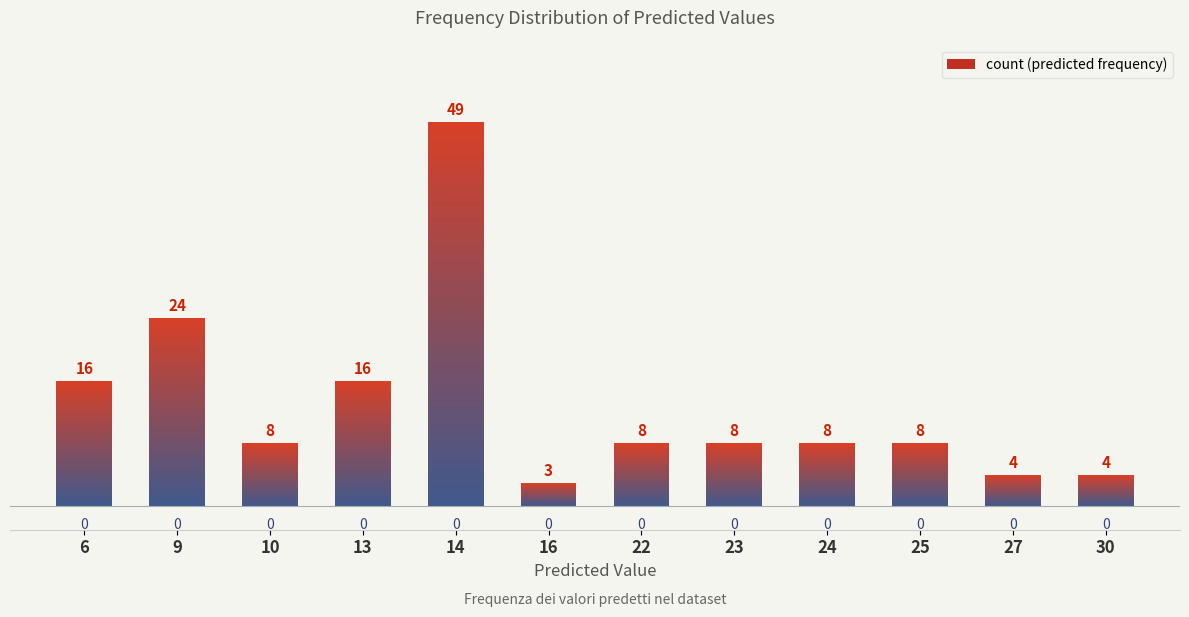

Between 22 and 9, which is larger?

9